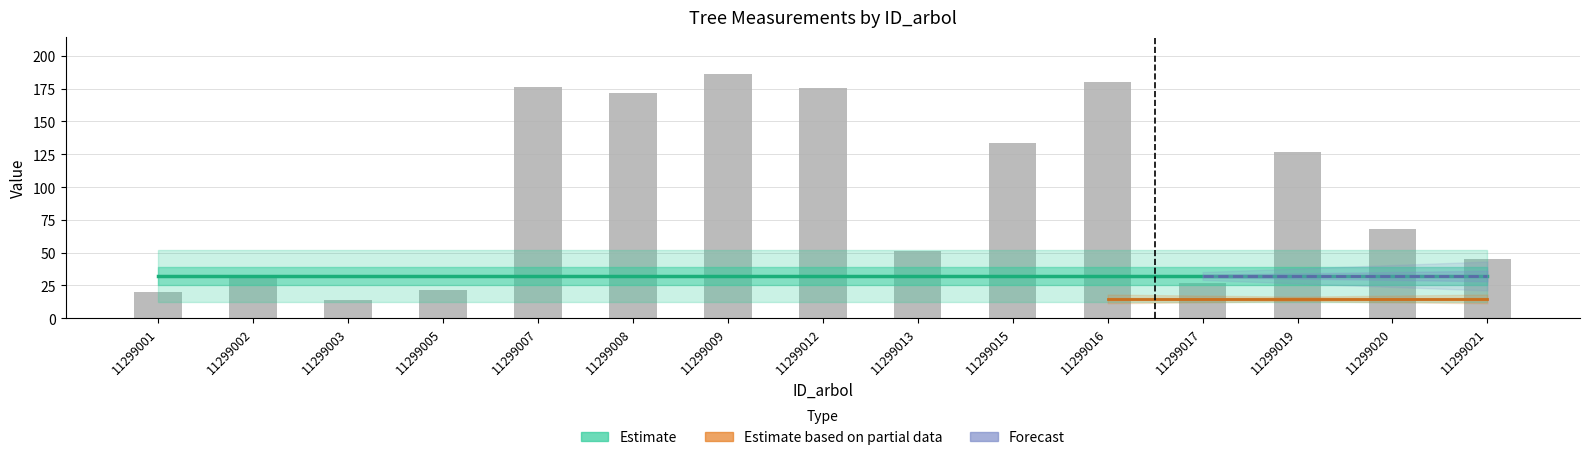

At which category does the chart reach its peak across all series?

11299009